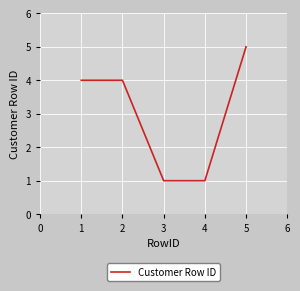

How many lines are shown in the chart?

1